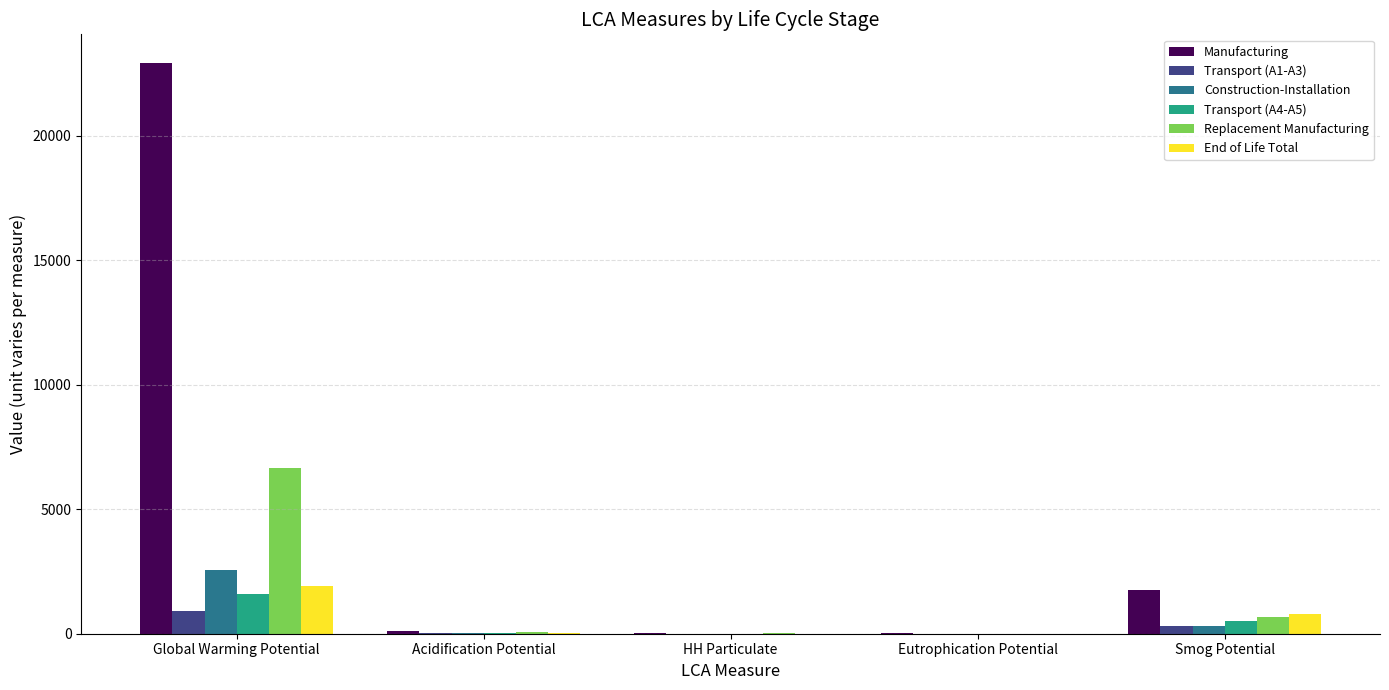

True or false: End of Life Total has a value of 1920.5 at Global Warming Potential.

True